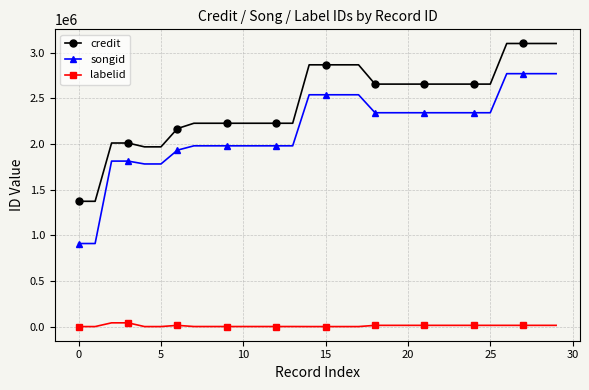

True or false: credit and songid cross at least once.

False